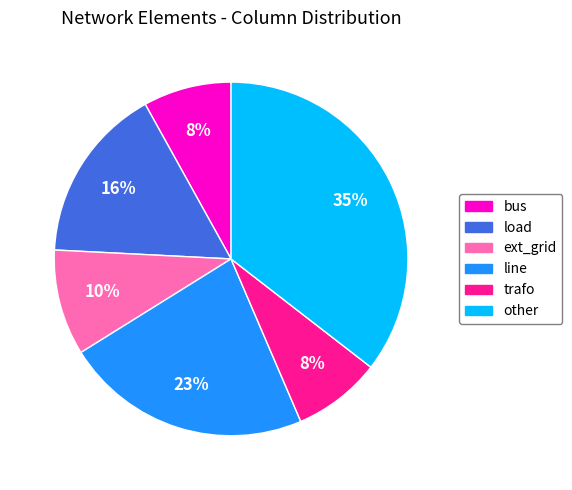

Is it true that bus is 8% of the pie?

True